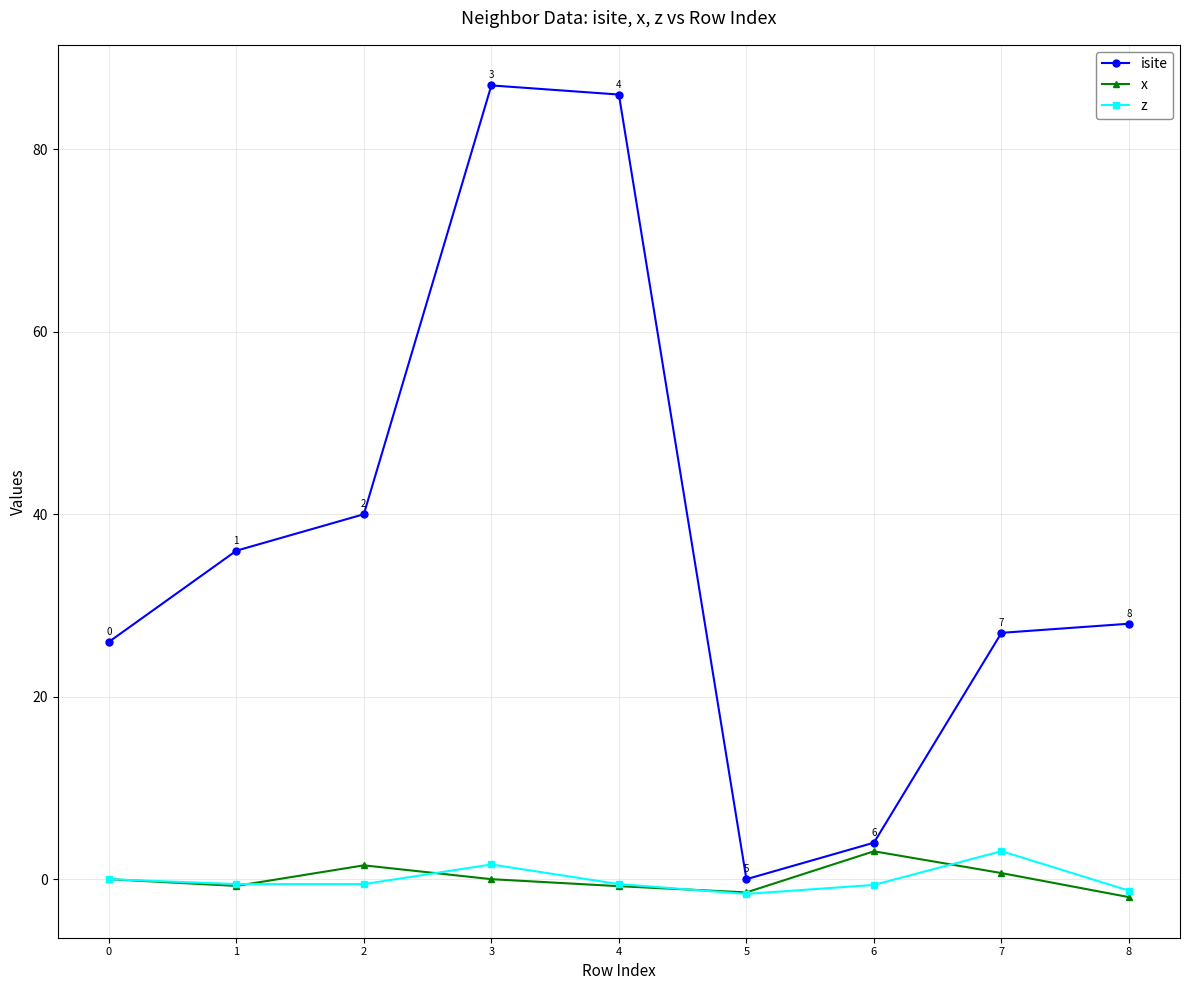

In isite, how many points are lower than both neighbors (excluding endpoints)?

1